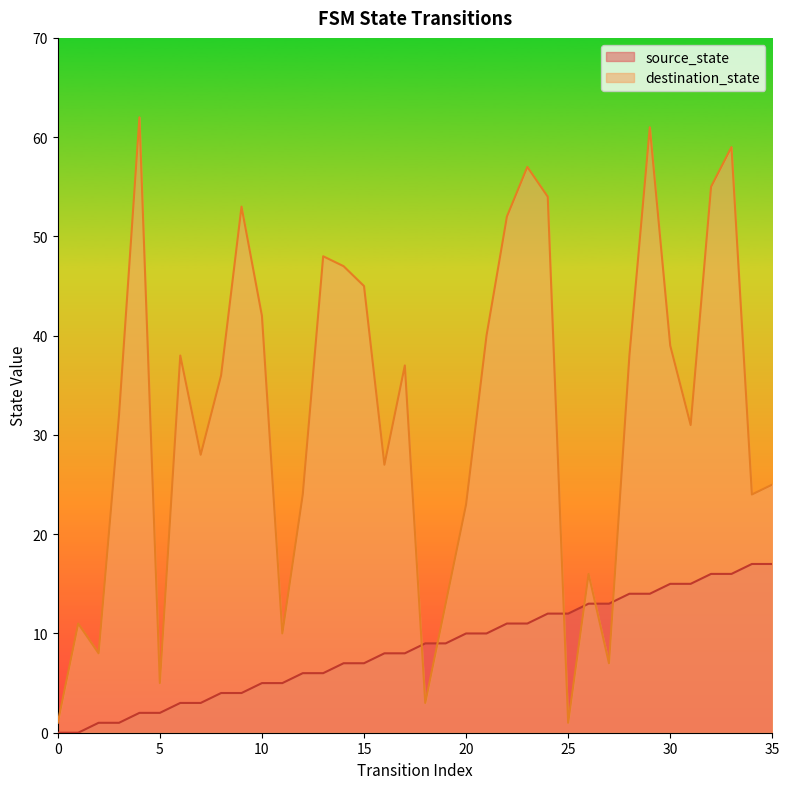

Which series changed the most between 17 and 21?

destination_state